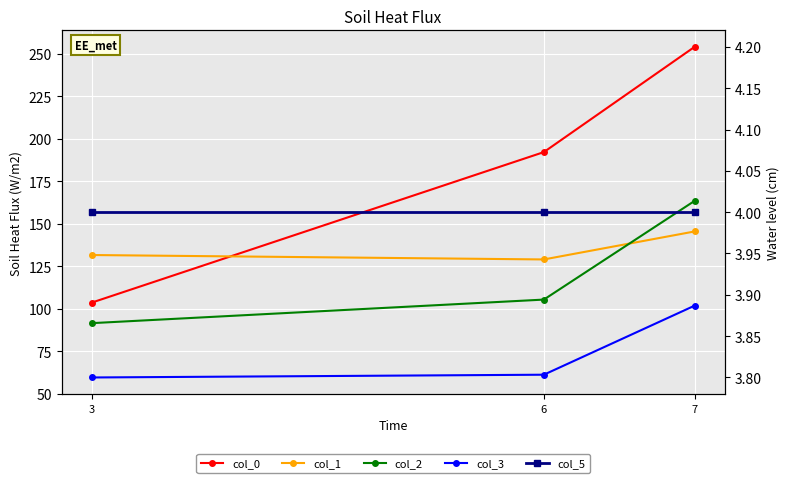

True or false: col_3 has a value of 59.5 at 3.

True